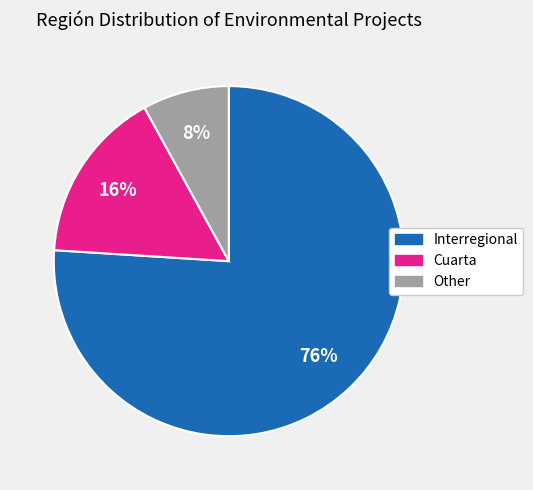

To the nearest percent, what percentage of the pie is Cuarta?

16%